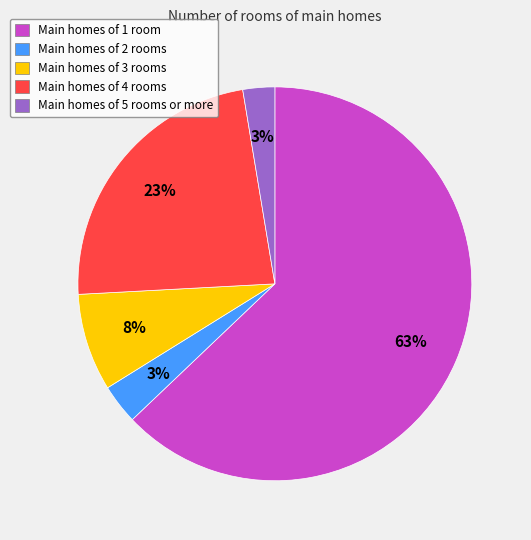

To the nearest percent, what is the average slice percentage?

20%